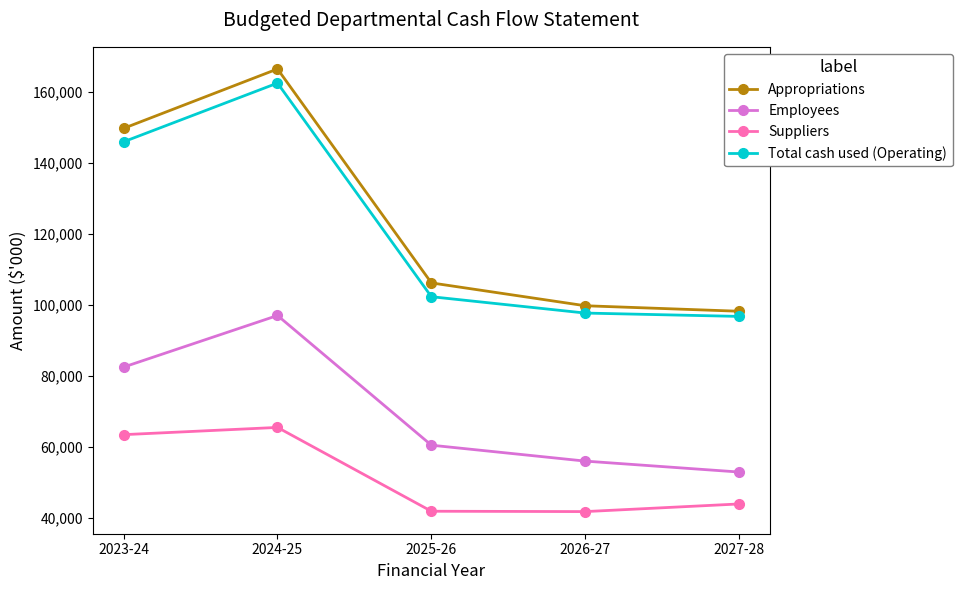

What is the label of the 4th point from the right?

2024-25